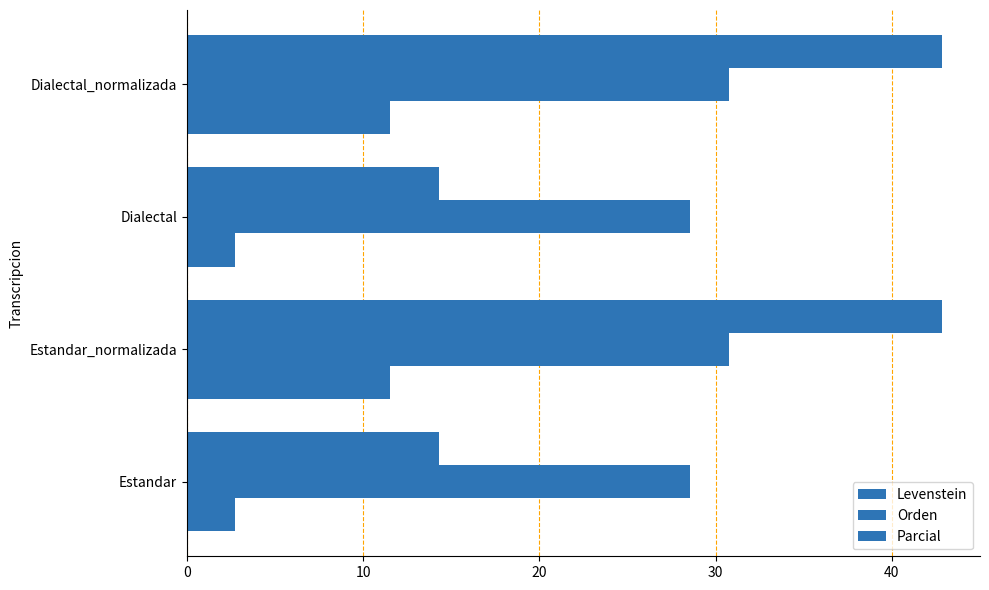

How many values in the Orden series are below 30?

2